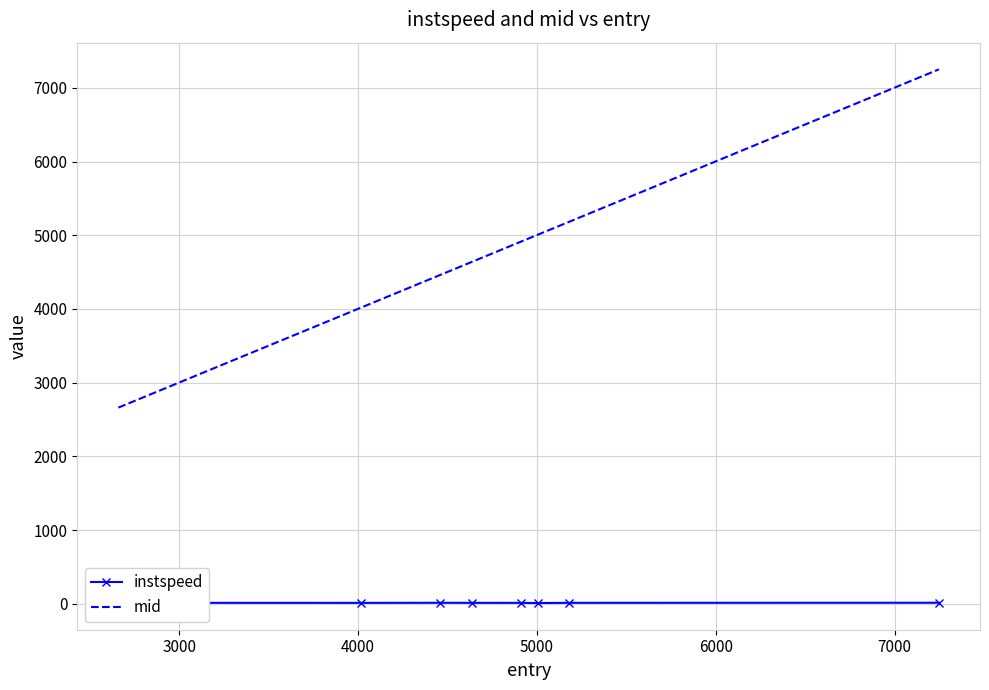

List the series in order of their overall mean, lowest first.

instspeed, mid